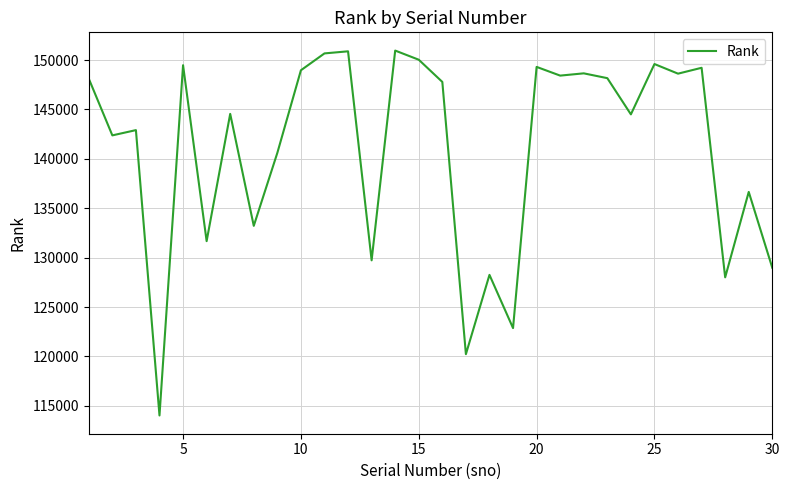

What is the difference between the maximum and minimum values?

36936